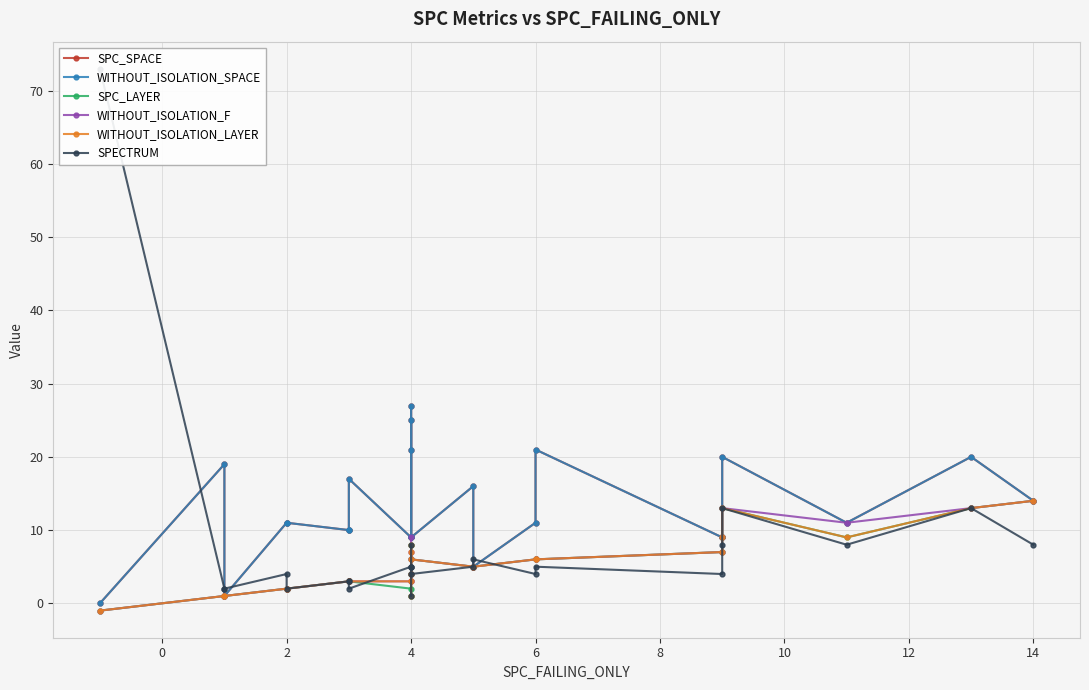

Which series has the largest total across all categories?

SPC_SPACE